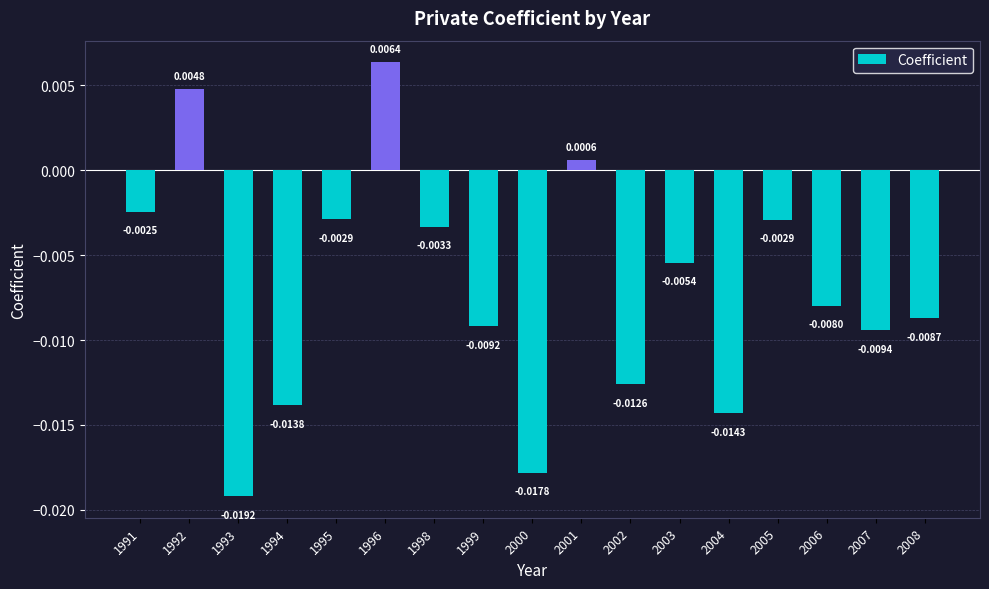

How many values are below 0?

14